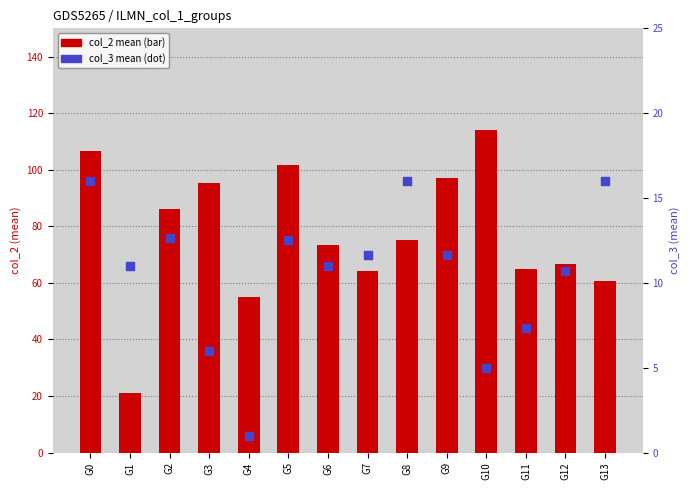

Which series reaches the minimum Y coordinate?

col_3 mean